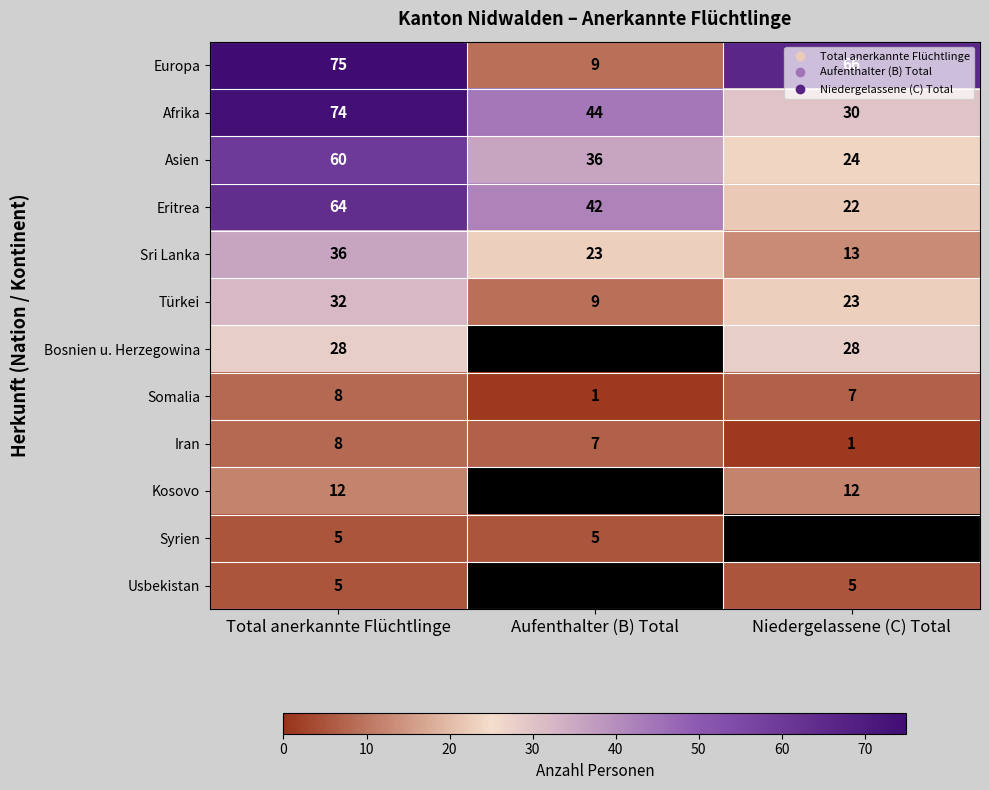

Which series changed the most between Total anerkannte Flüchtlinge and Niedergelassene (C) Total?

Afrika